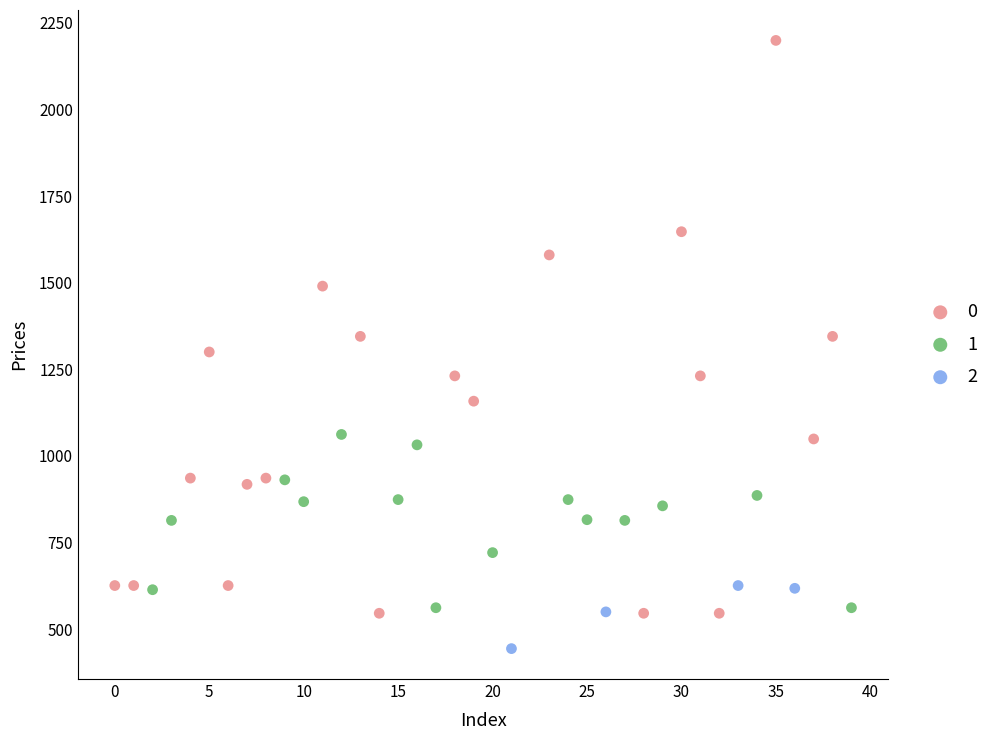

What are all the series names shown in the legend?

0, 1, 2